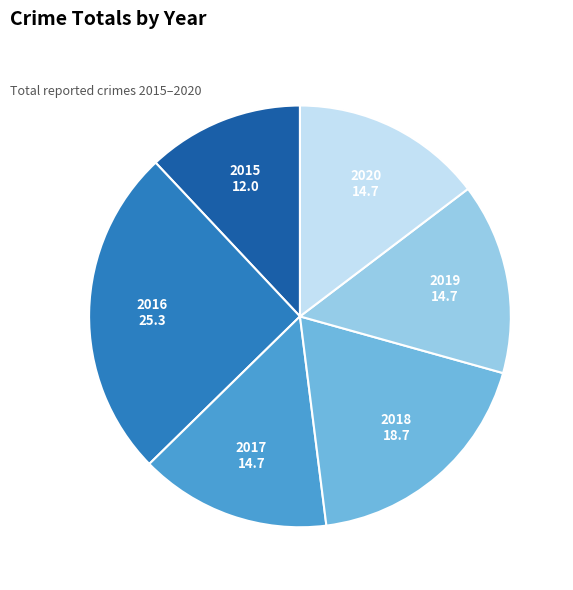

Is it true that 2015 is 12% of the pie?

True